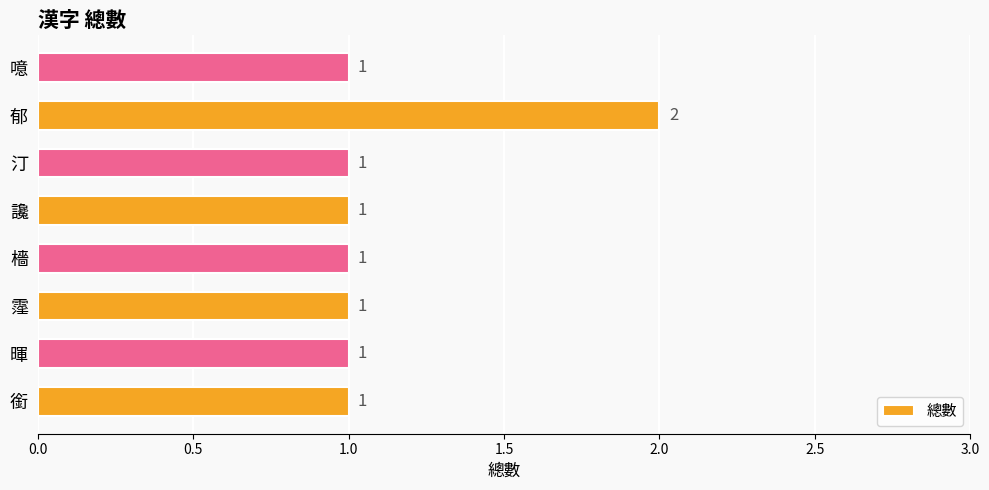

How many values are between 1 and 2?

8